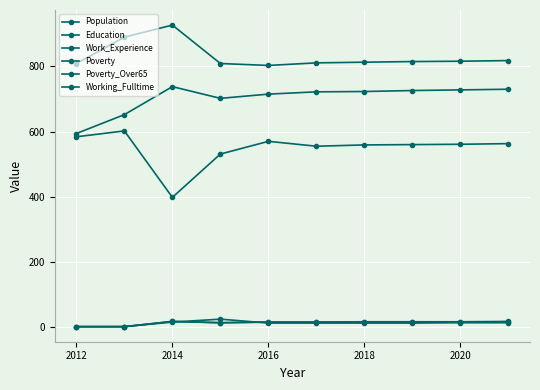

Does the chart have visible grid lines?

Yes